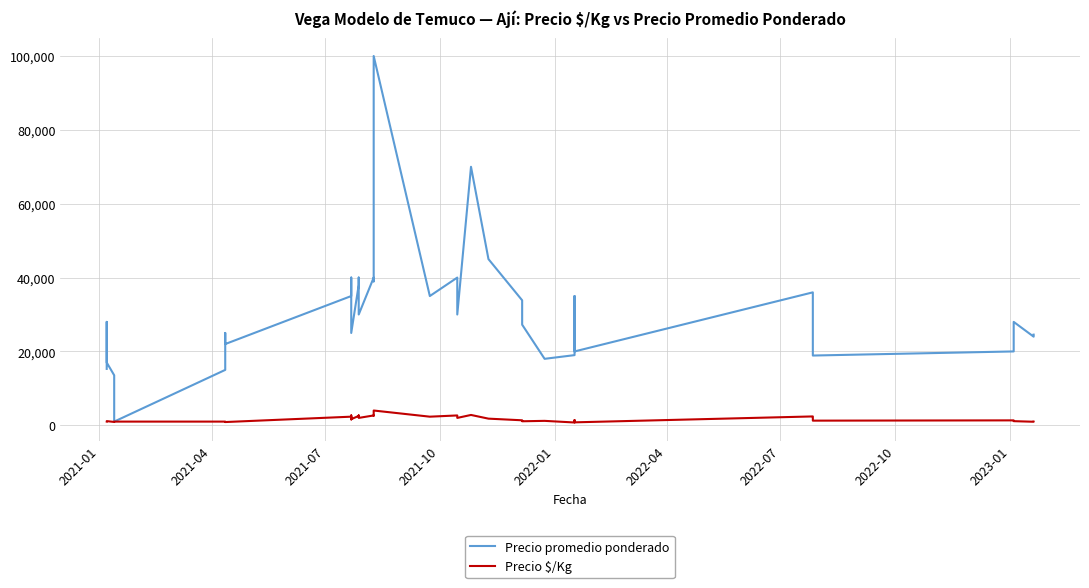

Rank the series by their maximum value, from lowest to highest.

Precio $/Kg, Precio promedio ponderado